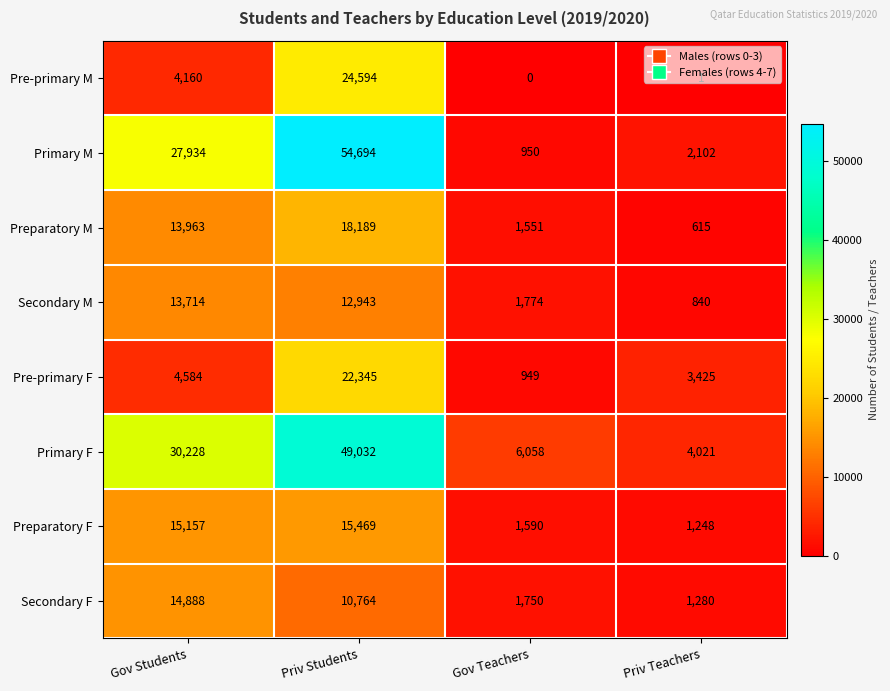

Which series has the widest spread of values?

Primary M